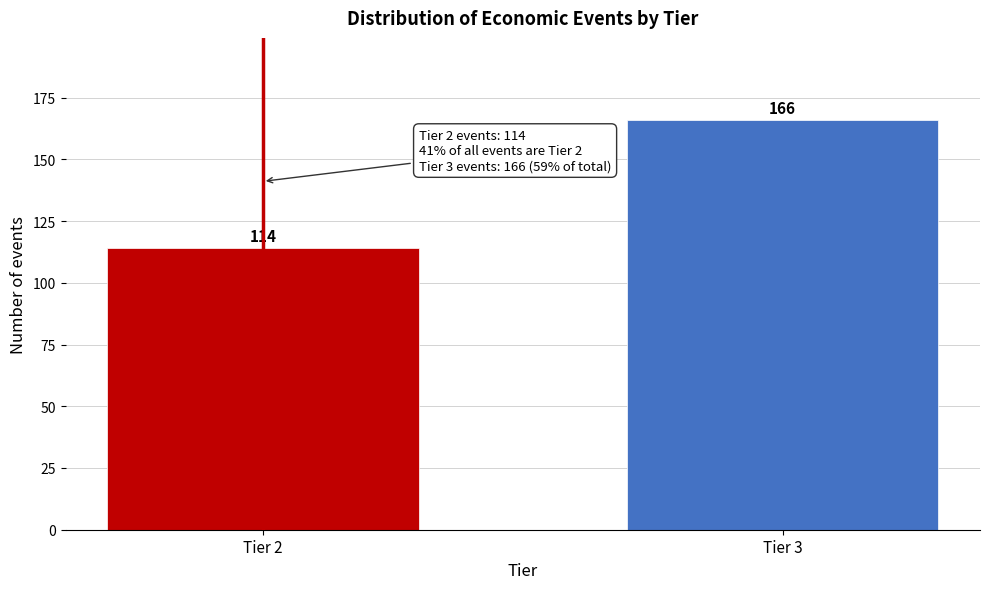

Reading left to right, list all the values displayed in this chart.

114	166